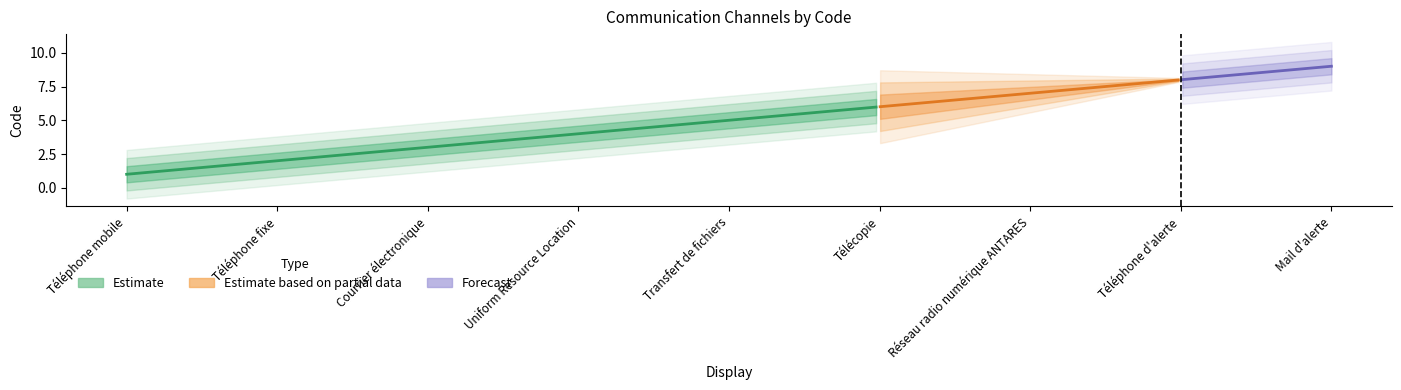

What is the sum of the values at Mail d'alerte and Transfert de fichiers?

14